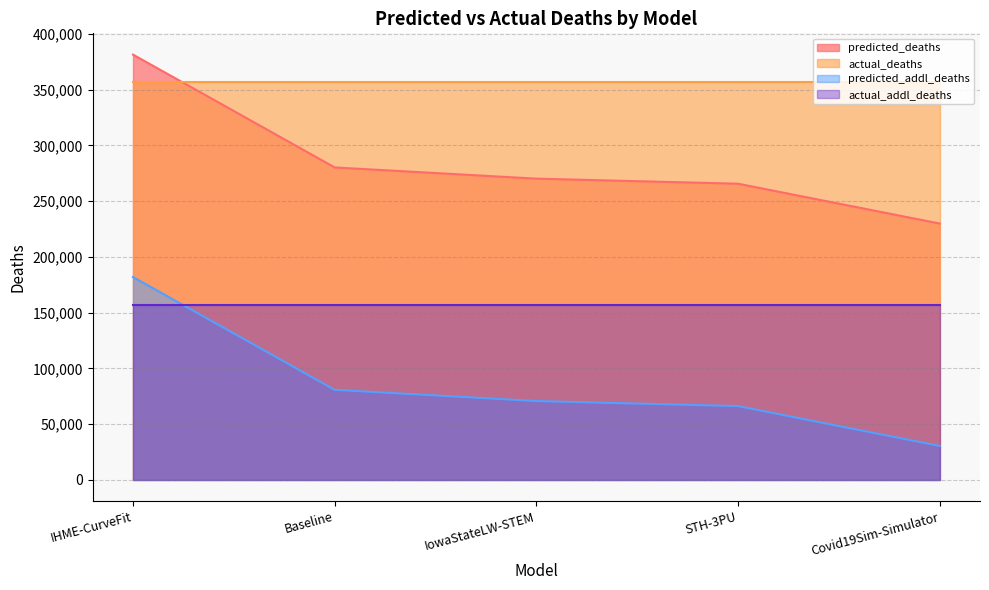

What is the difference between the maximum and minimum values in the predicted_deaths series?

151551.8